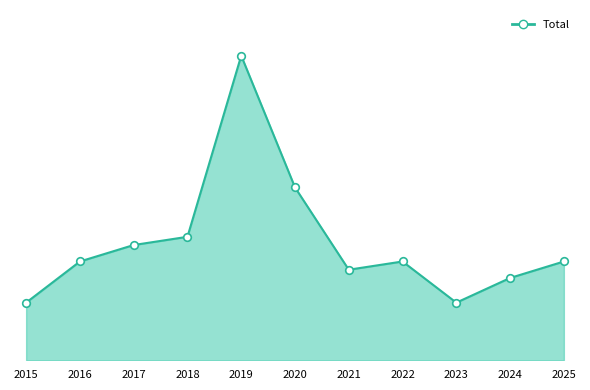

Is the value of Total_markers at 2021 greater than the value of Total_line at 2025?

No